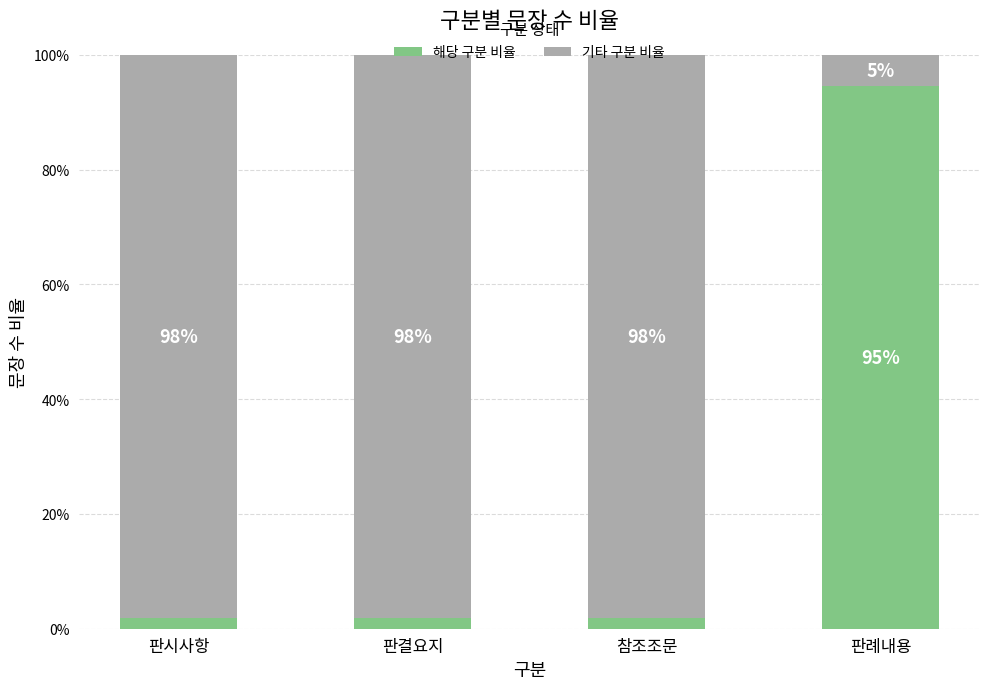

How many categories are shown in the chart?

4